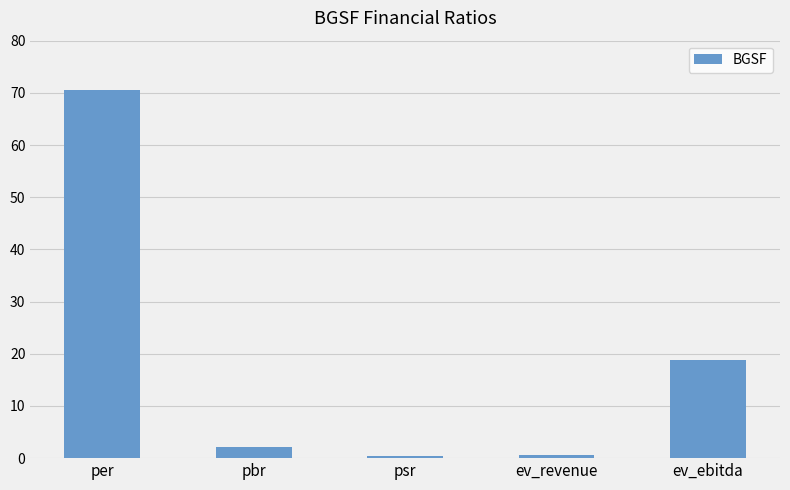

What is the ratio of the value at per to the value at ev_ebitda?

3.8